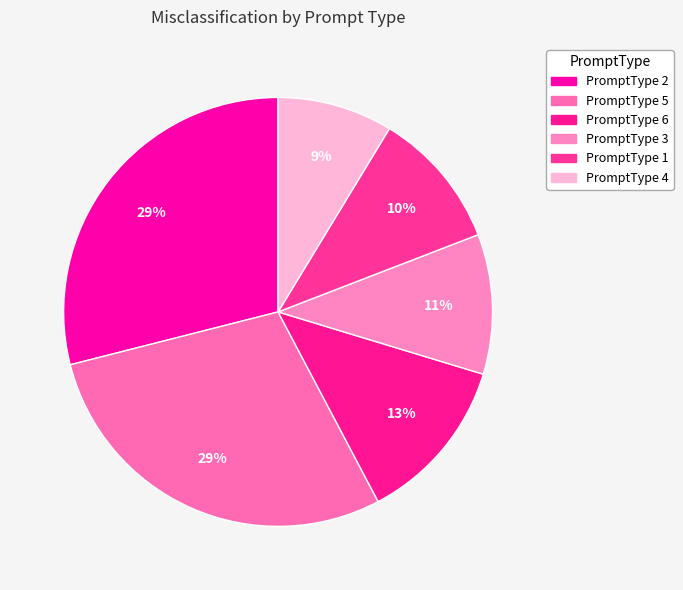

Which category has the biggest portion of the pie?

PromptType 2